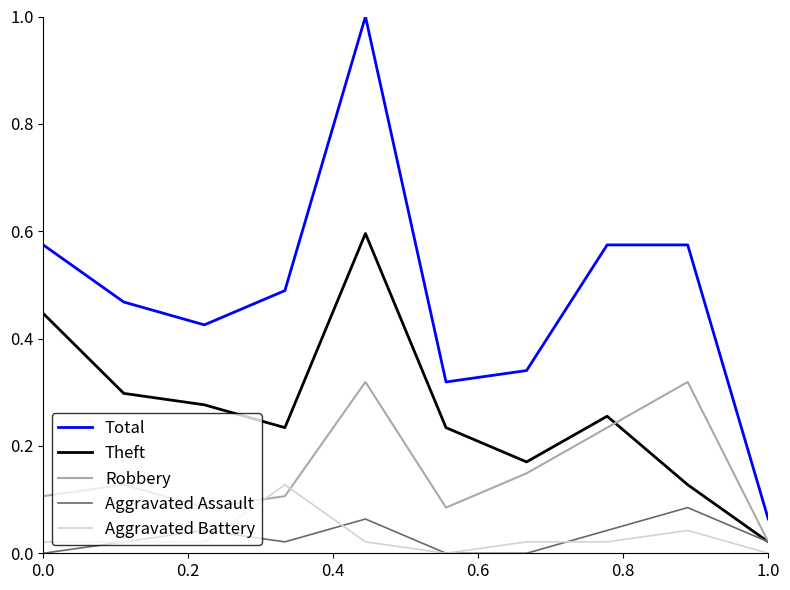

How many series are shown in this chart?

5